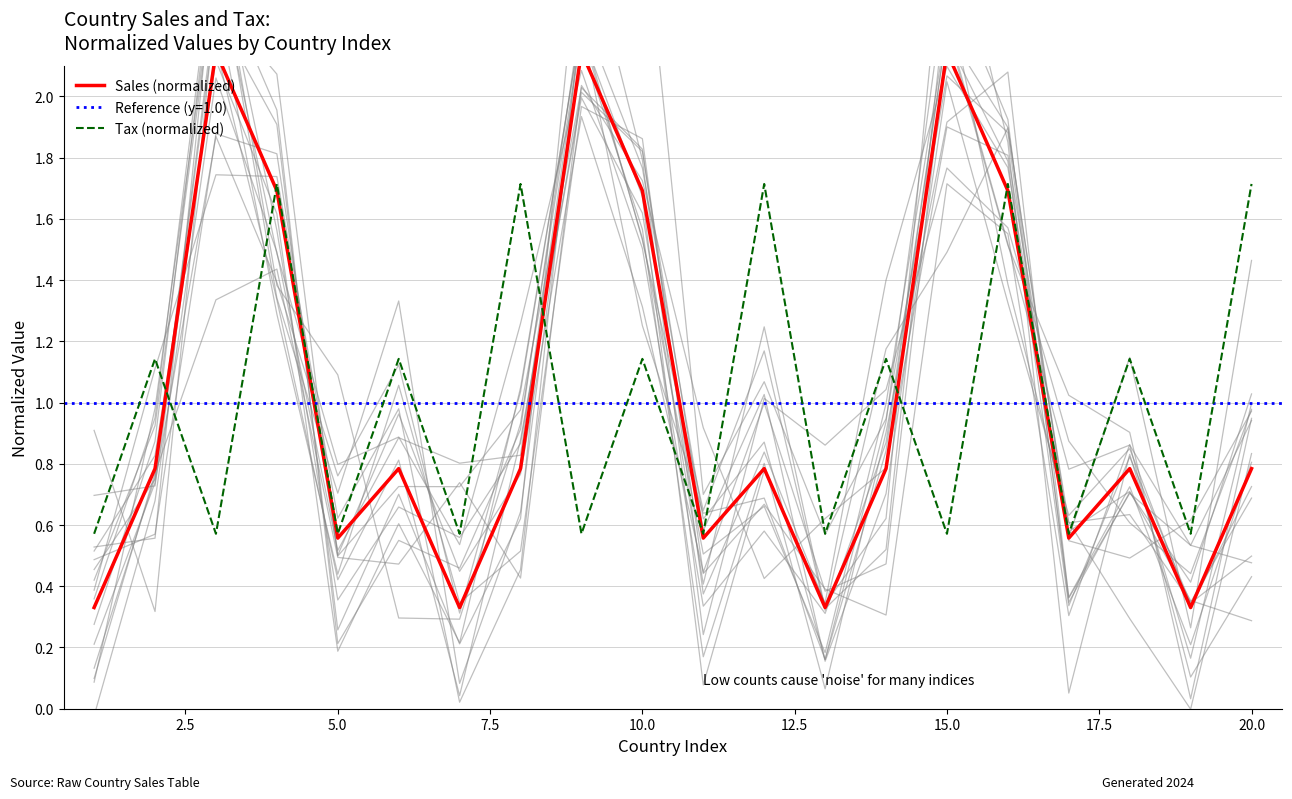

What is the difference between the maximum and minimum values in the Tax (normalized) series?

1.1